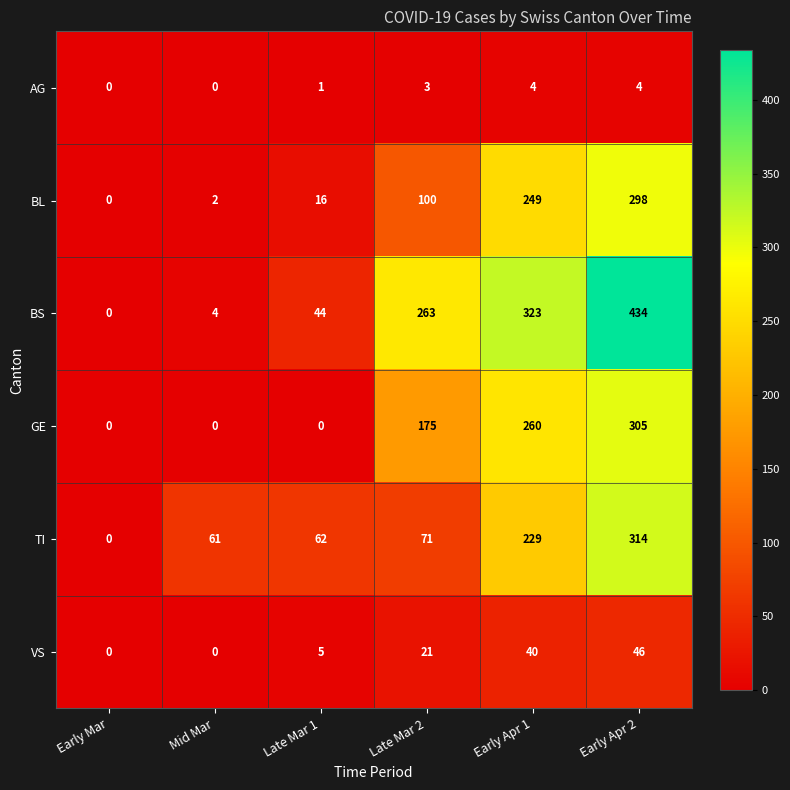

What is the highest value of the VS series?

46